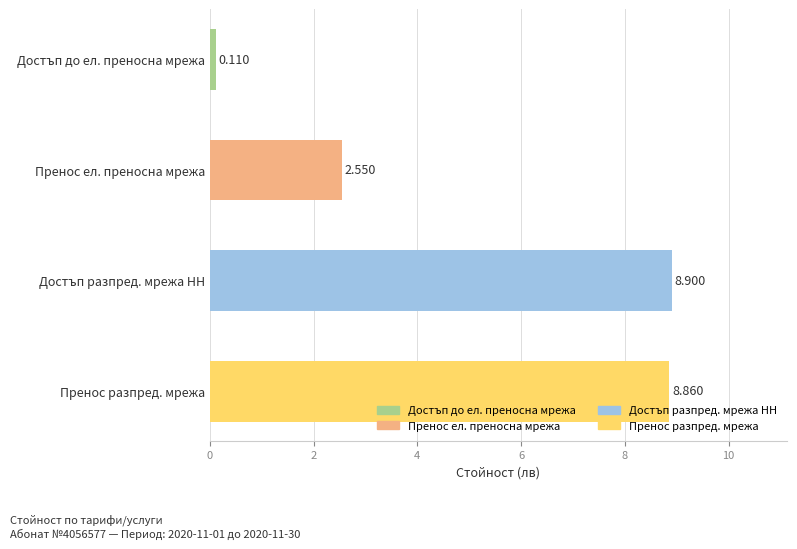

Which has a higher value, Пренос разпред. мрежа or Пренос ел. преносна мрежа?

Пренос разпред. мрежа